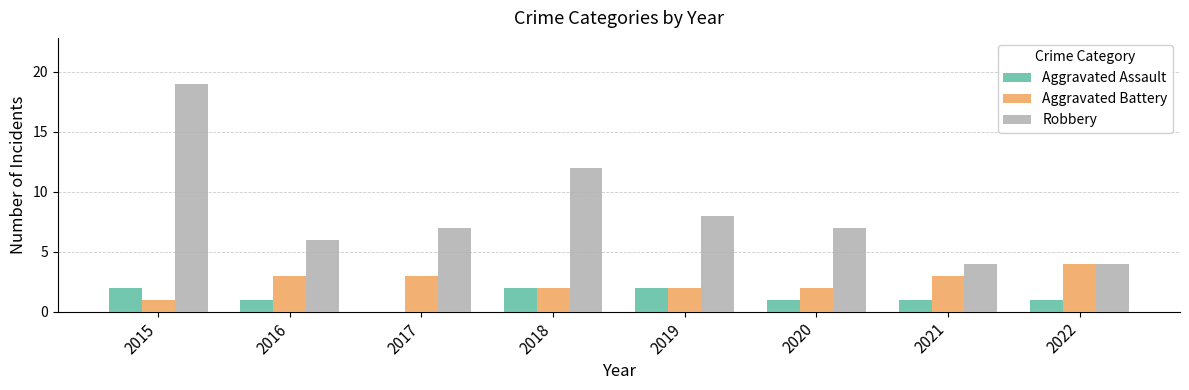

Reading left to right, extract all data points from this chart.

Aggravated Assault: 2015=2	2016=1	2017=0	2018=2	2019=2	2020=1	2021=1	2022=1
Aggravated Battery: 2015=1	2016=3	2017=3	2018=2	2019=2	2020=2	2021=3	2022=4
Robbery: 2015=19	2016=6	2017=7	2018=12	2019=8	2020=7	2021=4	2022=4